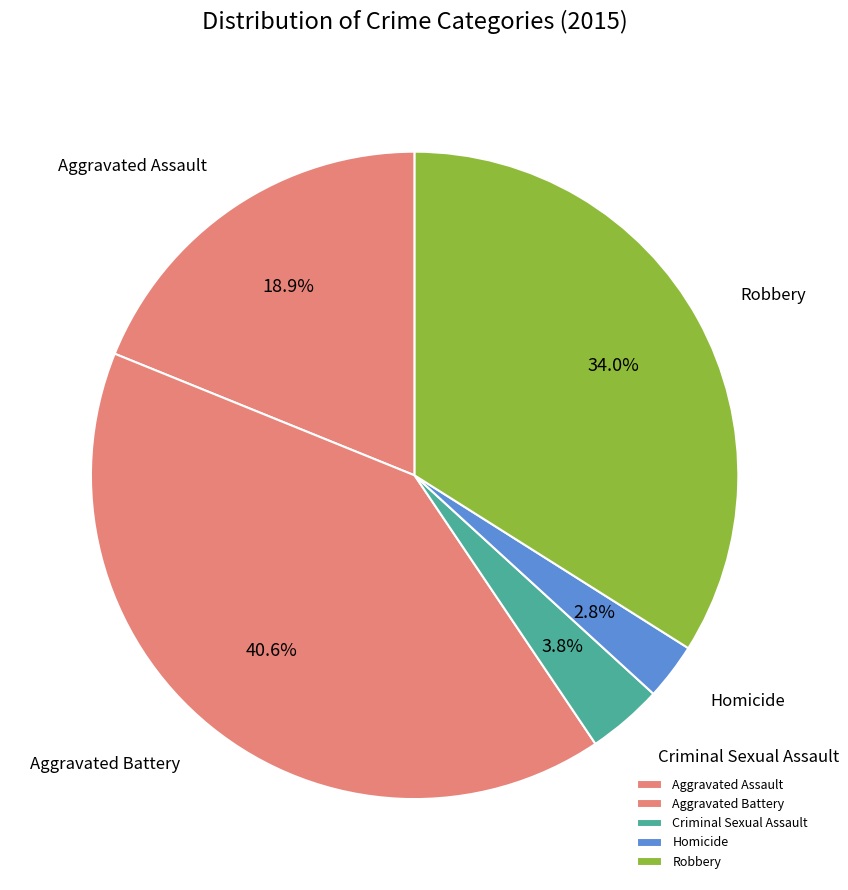

Do Robbery and Aggravated Assault together represent more than half of the pie?

Yes